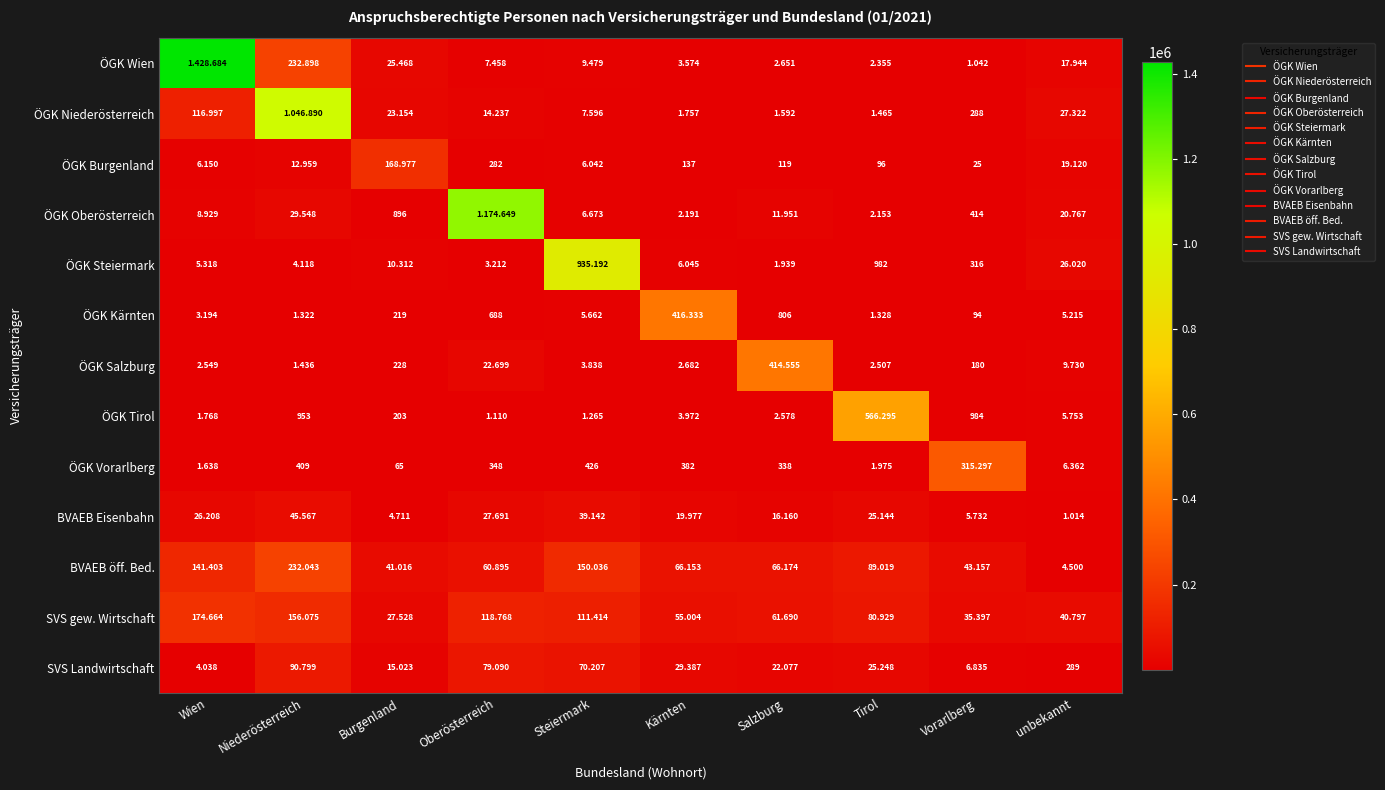

Which series has the largest range (max minus min)?

ÖGK Wien